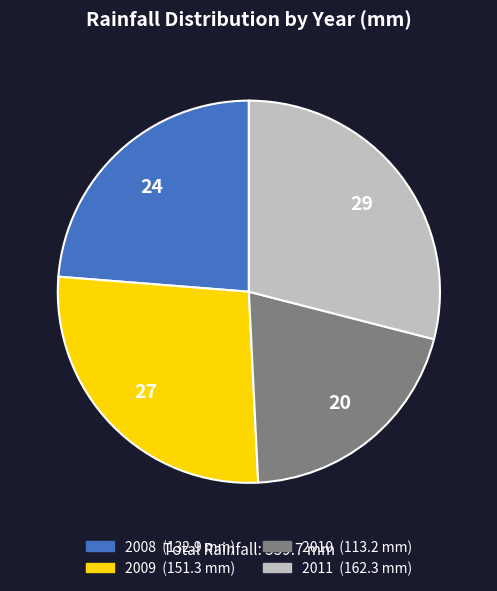

How many slices are in this pie chart?

4